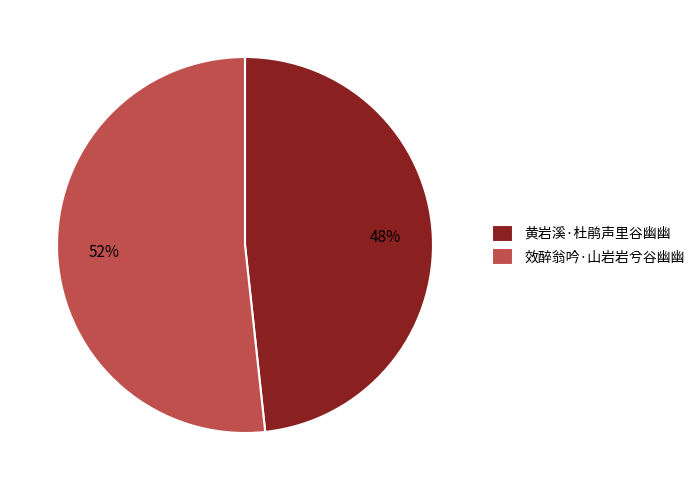

What is the smallest slice in the pie chart?

黄岩溪·杜鹃声里谷幽幽